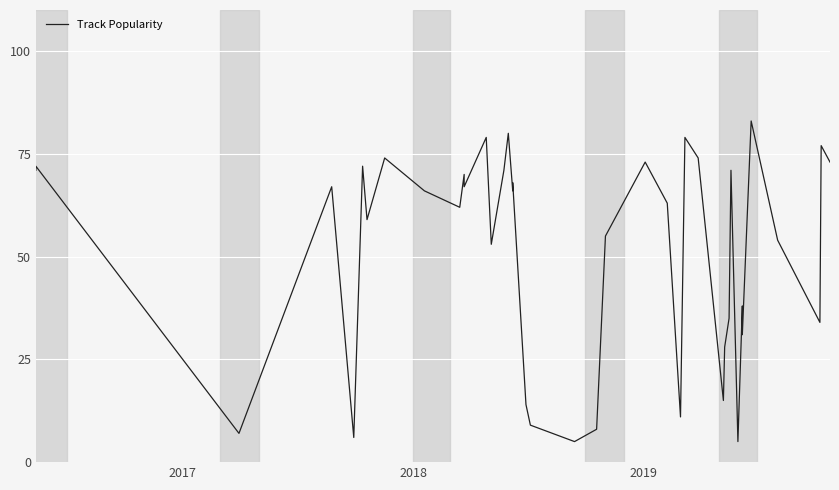

How many series are shown in this chart?

1